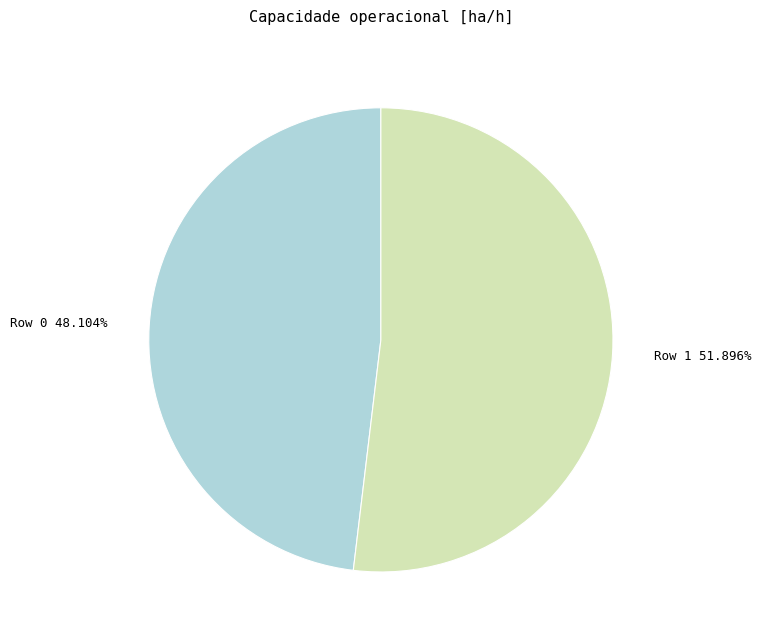

To the nearest percent, what is the difference between the Row 1 and Row 0 slice percentages?

4%